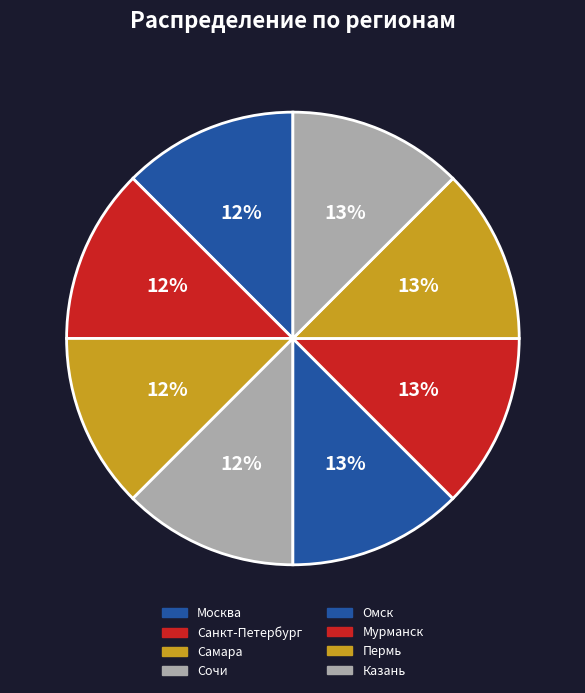

What is the largest slice in the pie chart?

Казань